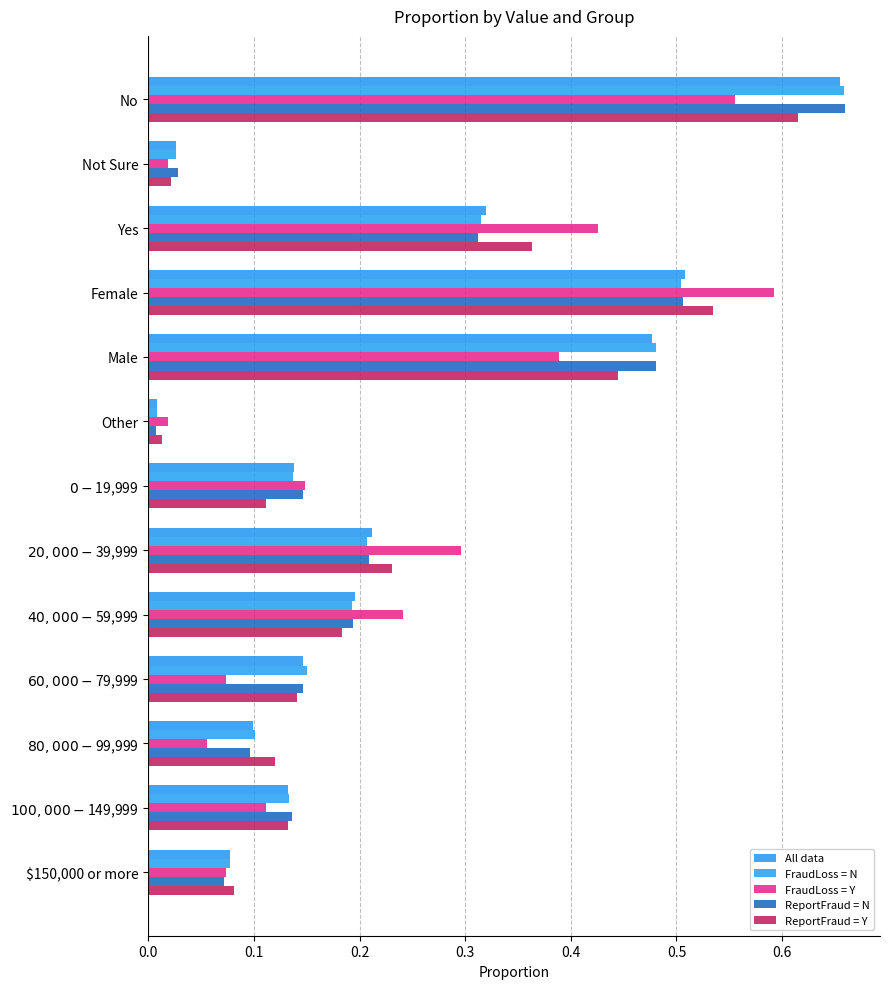

List the series in order of their peak value, lowest first.

FraudLoss = Y, ReportFraud = Y, All data, FraudLoss = N, ReportFraud = N